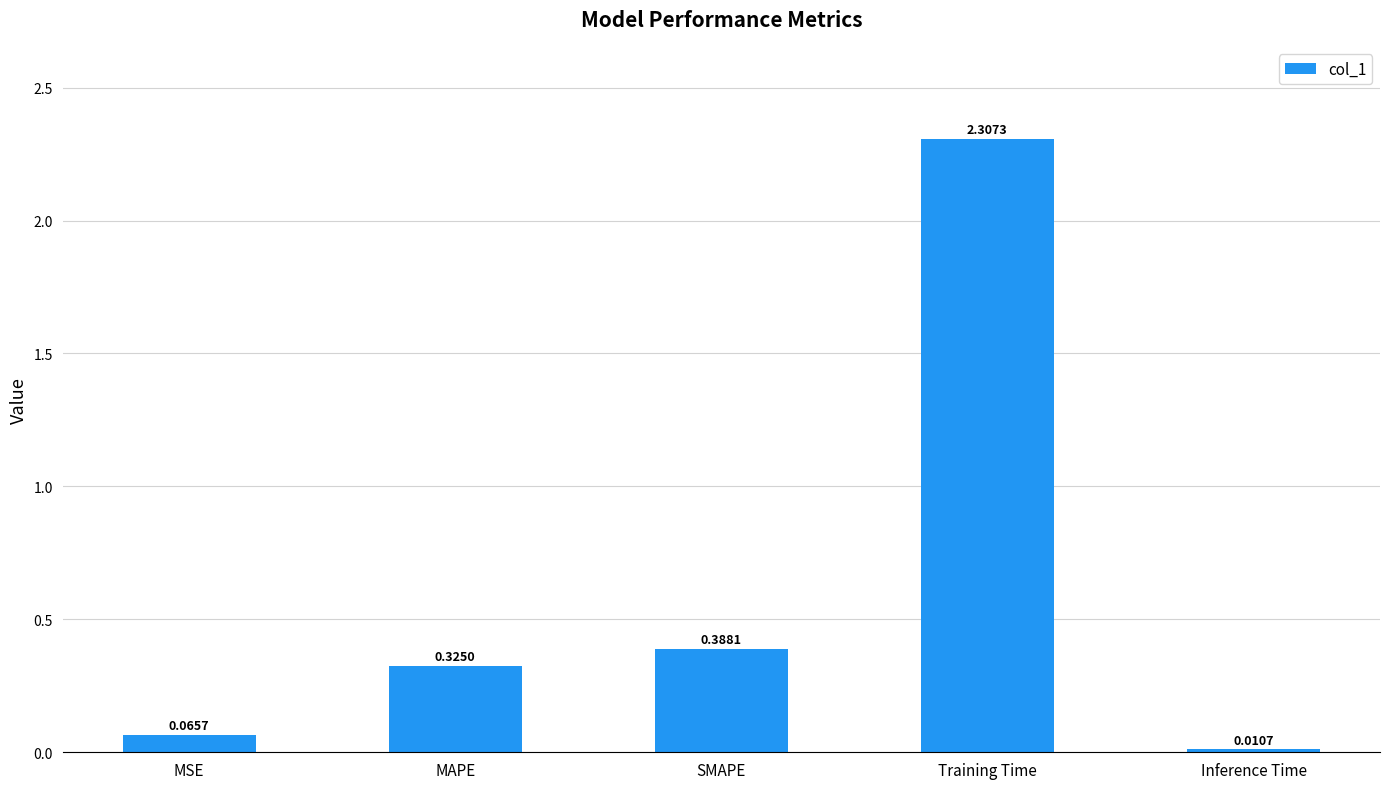

What is the change in value from SMAPE to Training Time?

+1.9